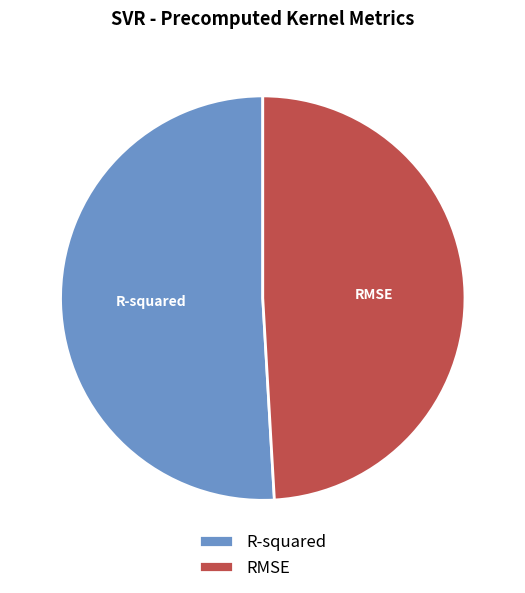

What is the smallest slice in the pie chart?

RMSE